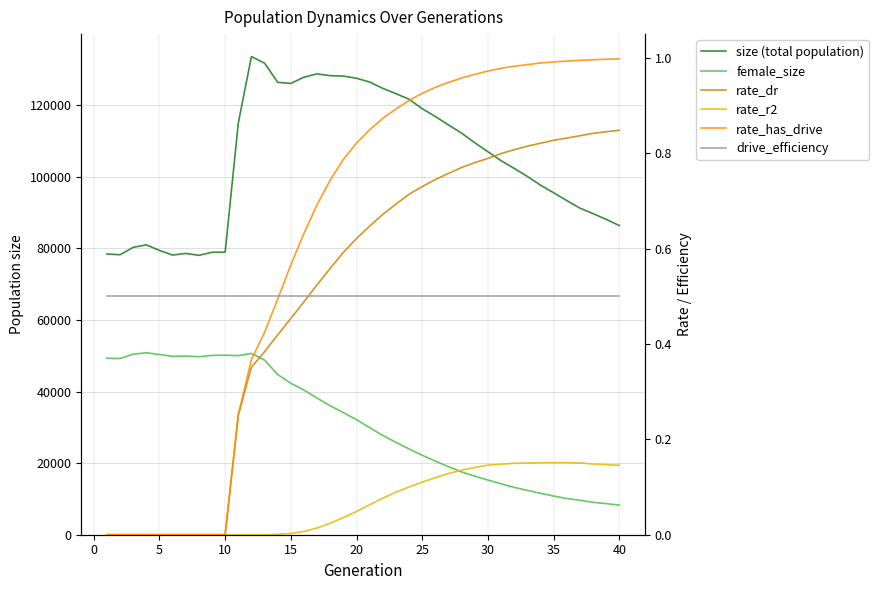

The value of rate_r2 at 26 is 0.1. True or false?

True